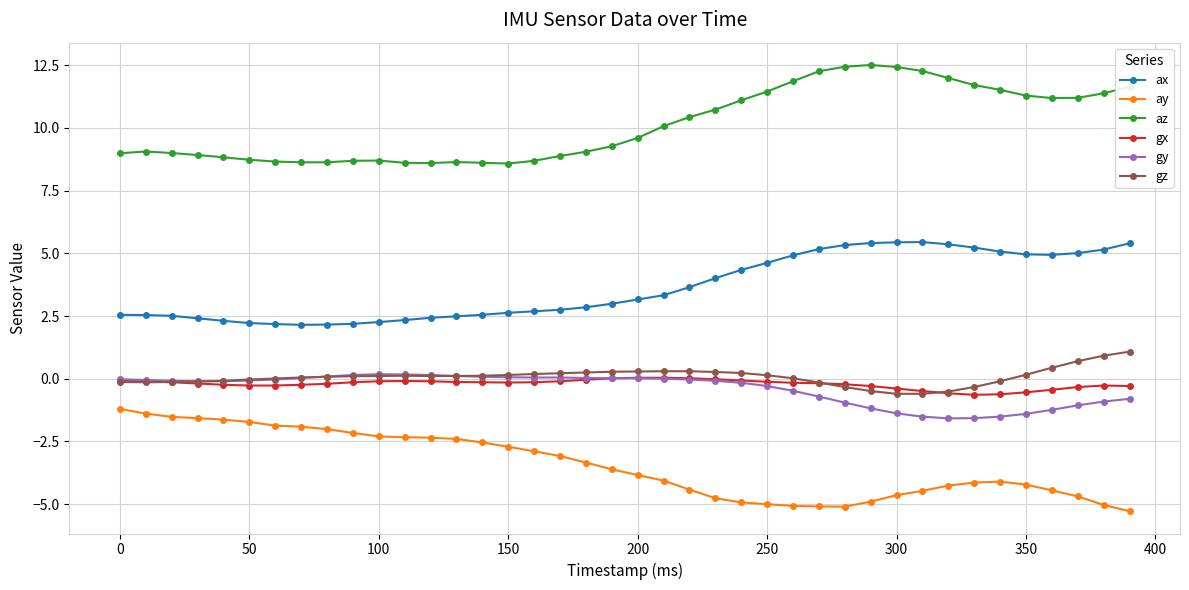

What is the minimum value shown in the chart?

-5.3